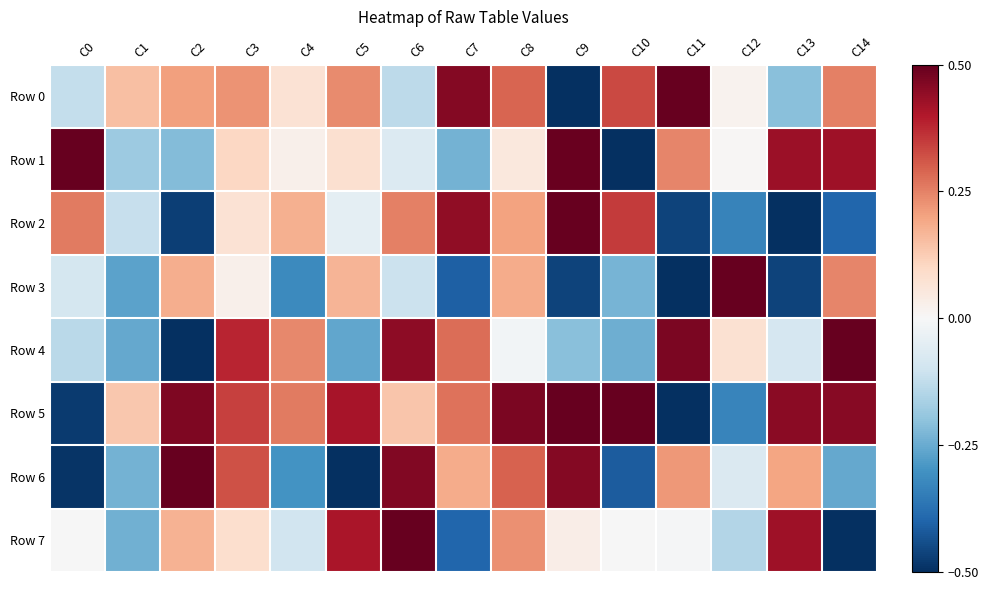

Reading left to right, what are all the values shown in this chart?

Row 0: C0=-0.1	C1=0.1	C2=0.2	C3=0.2	C4=0.1	C5=0.2	C6=-0.1	C7=0.5	C8=0.3	C9=-0.5	C10=0.3	C11=0.5	C12=0.0	C13=-0.2	C14=0.3
Row 1: C0=0.5	C1=-0.2	C2=-0.2	C3=0.1	C4=0.0	C5=0.1	C6=-0.1	C7=-0.2	C8=0.1	C9=0.5	C10=-0.5	C11=0.2	C12=0.0	C13=0.4	C14=0.4
Row 2: C0=0.3	C1=-0.1	C2=-0.5	C3=0.1	C4=0.2	C5=-0.1	C6=0.3	C7=0.4	C8=0.2	C9=0.5	C10=0.3	C11=-0.5	C12=-0.3	C13=-0.5	C14=-0.4
Row 3: C0=-0.1	C1=-0.3	C2=0.2	C3=0.0	C4=-0.3	C5=0.2	C6=-0.1	C7=-0.4	C8=0.2	C9=-0.5	C10=-0.2	C11=-0.5	C12=0.5	C13=-0.5	C14=0.2
Row 4: C0=-0.1	C1=-0.3	C2=-0.5	C3=0.4	C4=0.2	C5=-0.3	C6=0.4	C7=0.3	C8=-0.0	C9=-0.2	C10=-0.2	C11=0.5	C12=0.1	C13=-0.1	C14=0.5
Row 5: C0=-0.5	C1=0.1	C2=0.5	C3=0.3	C4=0.3	C5=0.4	C6=0.1	C7=0.3	C8=0.5	C9=0.5	C10=0.5	C11=-0.5	C12=-0.3	C13=0.4	C14=0.5
Row 6: C0=-0.5	C1=-0.2	C2=0.5	C3=0.3	C4=-0.3	C5=-0.5	C6=0.5	C7=0.2	C8=0.3	C9=0.5	C10=-0.4	C11=0.2	C12=-0.1	C13=0.2	C14=-0.3
Row 7: C0=-0.0	C1=-0.2	C2=0.2	C3=0.1	C4=-0.1	C5=0.4	C6=0.5	C7=-0.4	C8=0.2	C9=0.0	C10=-0.0	C11=-0.0	C12=-0.1	C13=0.4	C14=-0.5